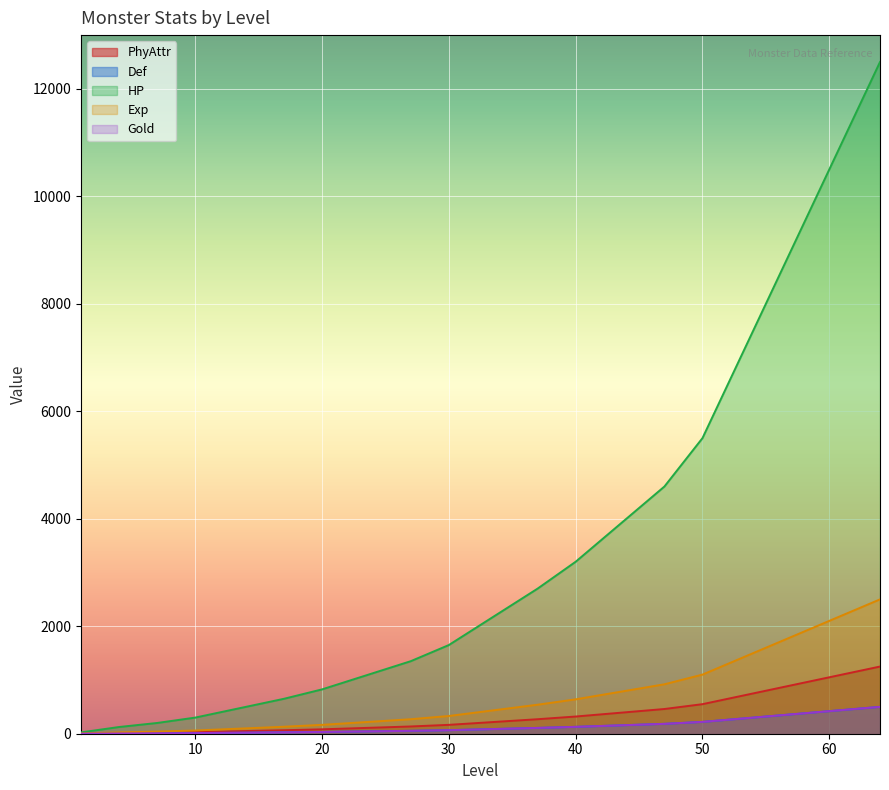

Reading left to right, transcribe all the data shown in this chart.

PhyAttr: 1=2	4=12	7=20	10=30	14=50	17=65	20=82	24=112	27=135	30=165	34=225	37=270	40=320	44=400	47=460	50=550	54=750	57=900	60=1050	64=1250
Def: 1=1	4=5	7=8	10=12	14=20	17=26	20=33	24=45	27=54	30=66	34=90	37=108	40=128	44=160	47=184	50=220	54=300	57=360	60=420	64=500
HP: 1=25	4=125	7=200	10=300	14=500	17=650	20=825	24=1125	27=1350	30=1650	34=2250	37=2700	40=3200	44=4000	47=4600	50=5500	54=7500	57=9000	60=10500	64=12500
Exp: 1=5	4=25	7=40	10=60	14=100	17=130	20=165	24=225	27=270	30=330	34=450	37=540	40=640	44=800	47=920	50=1100	54=1500	57=1800	60=2100	64=2500
Gold: 1=1	4=5	7=8	10=12	14=20	17=26	20=33	24=45	27=54	30=66	34=90	37=108	40=128	44=160	47=184	50=220	54=300	57=360	60=420	64=500